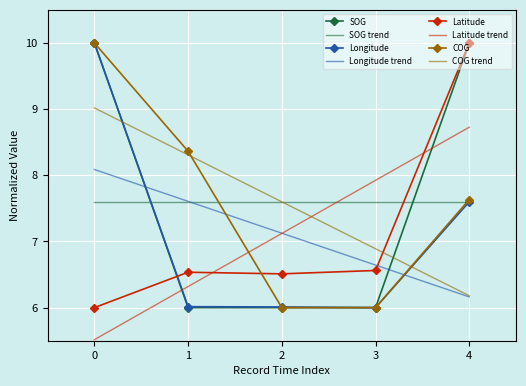

True or false: Latitude has more than 2 interior local peaks.

False